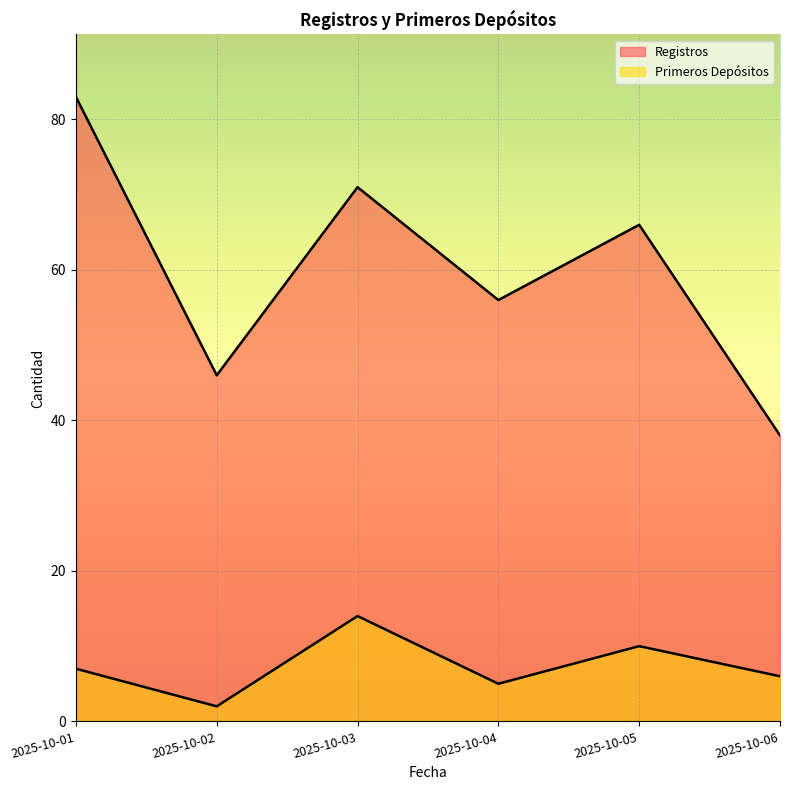

True or false: Registros has more than 0 points higher than both neighbors.

True